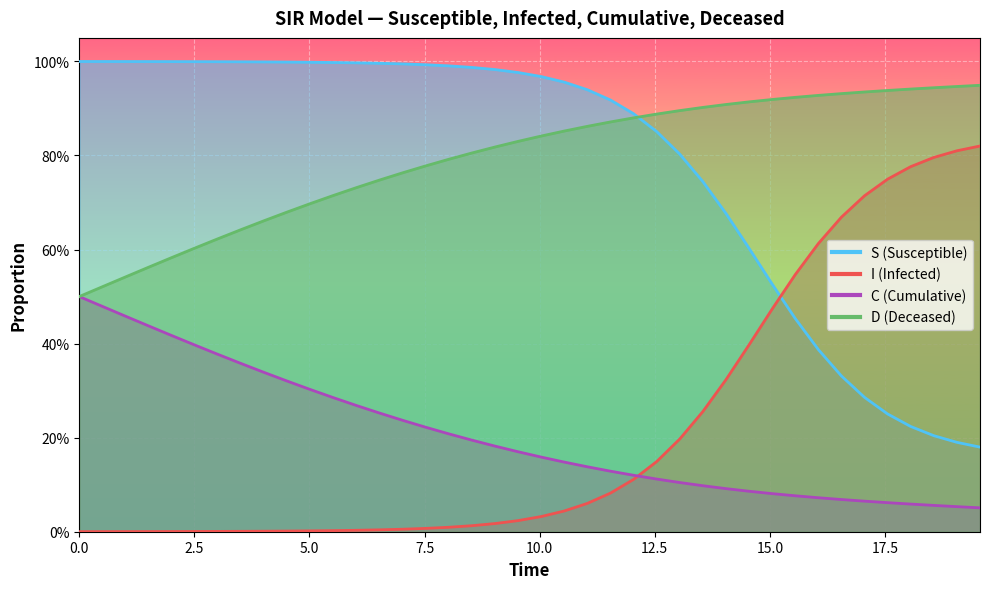

What is the highest value of the D series?

0.9